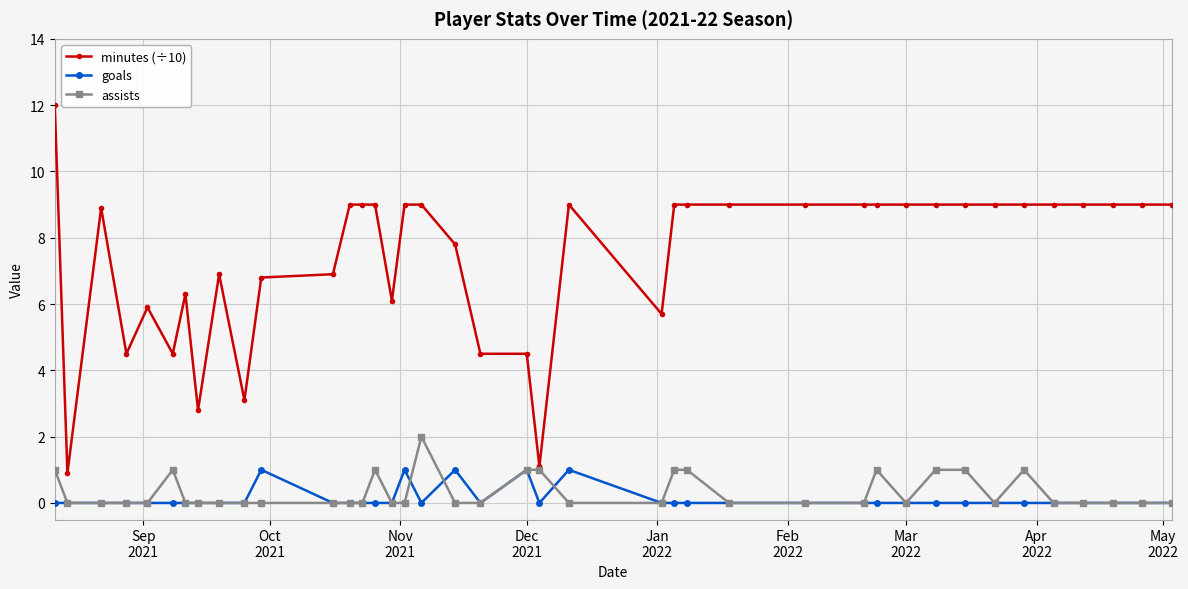

How many lines are shown in the chart?

3